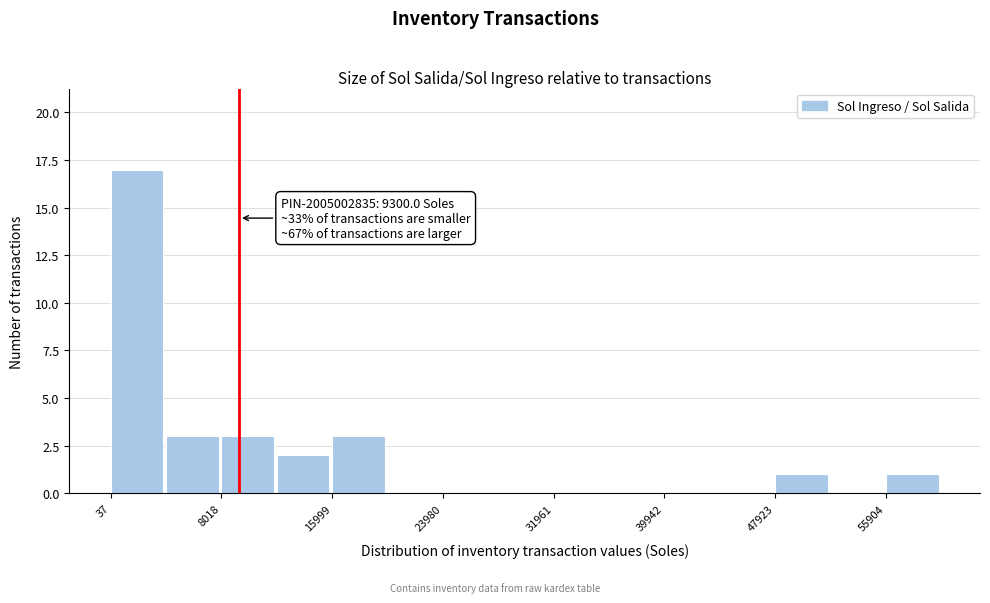

Around what value on the x-axis is the tallest bar? Give the approximate position of its centre, as read against the axis.

2000